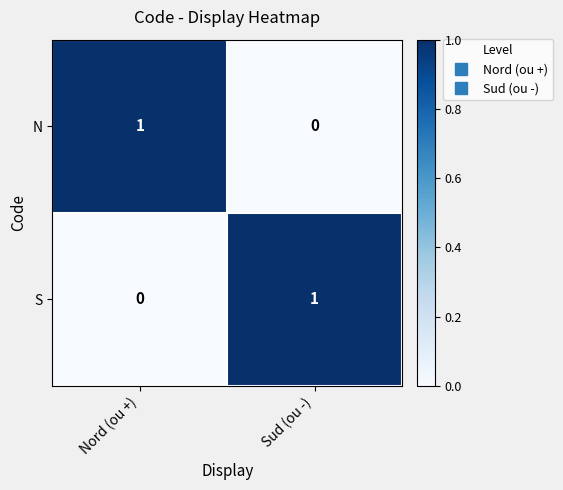

At Nord (ou +), list the series in order from largest to smallest.

N, S